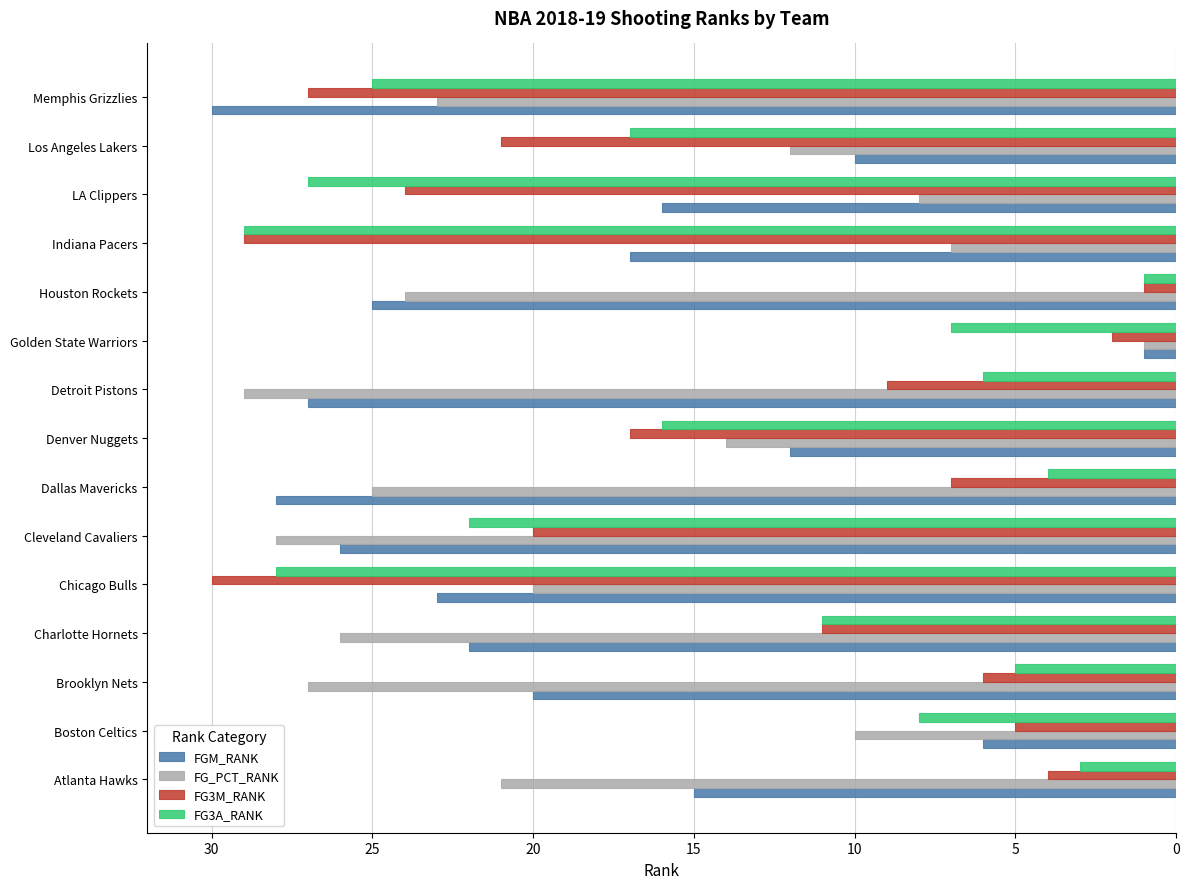

The value of FG3A_RANK at Boston Celtics is 3. True or false?

False